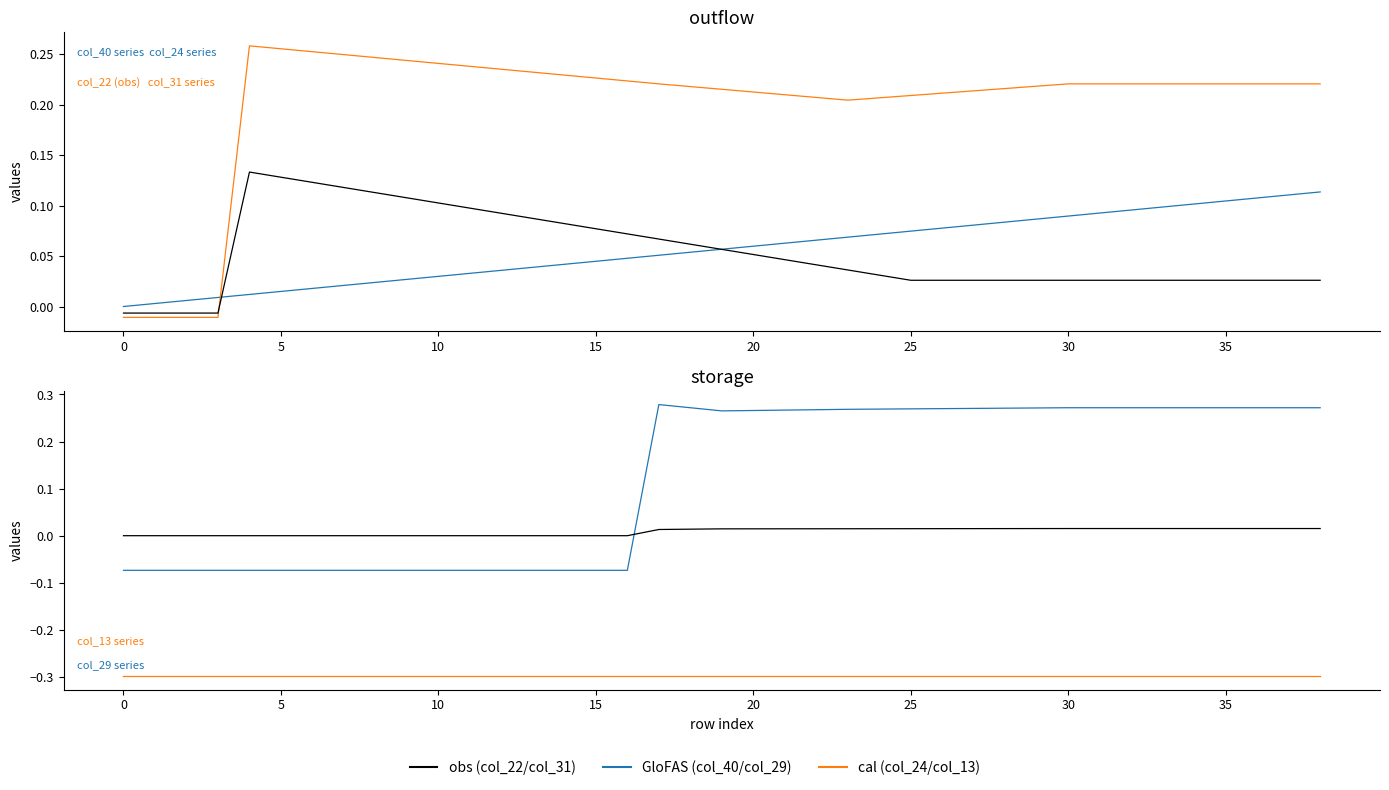

What is the label of the 7th point from the right?

32